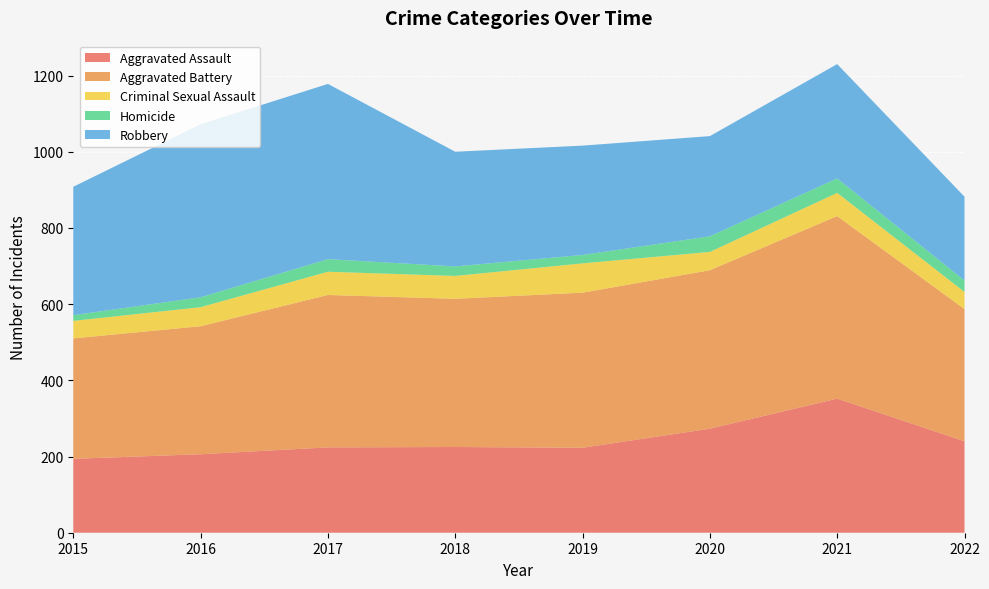

Reading right to left, extract all data points from this chart.

Aggravated Assault: 2022=240	2021=352	2020=273	2019=223	2018=225	2017=224	2016=206	2015=194
Aggravated Battery: 2022=347	2021=479	2020=416	2019=407	2018=389	2017=400	2016=336	2015=316
Criminal Sexual Assault: 2022=45	2021=61	2020=48	2019=77	2018=60	2017=61	2016=50	2015=46
Homicide: 2022=30	2021=38	2020=41	2019=22	2018=25	2017=33	2016=26	2015=15
Robbery: 2022=220	2021=300	2020=263	2019=287	2018=301	2017=460	2016=454	2015=337